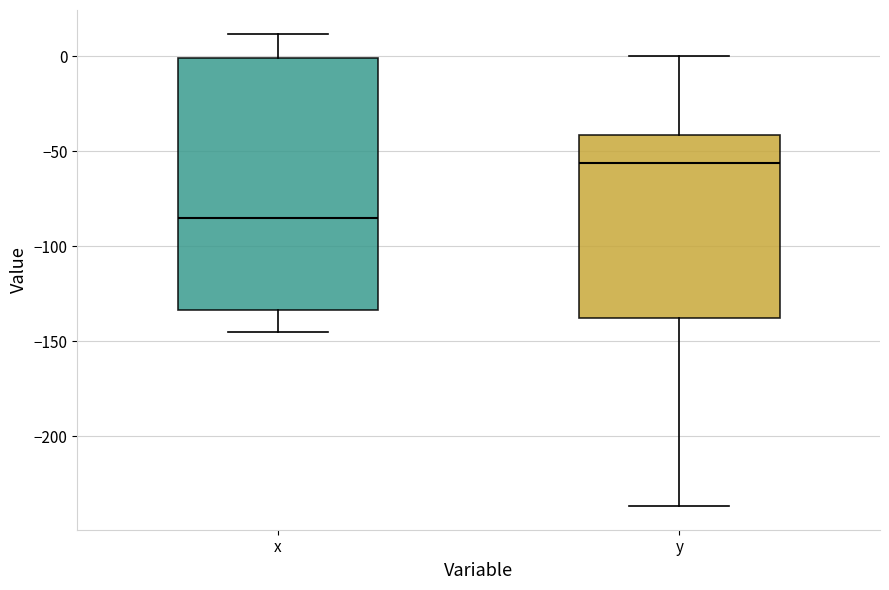

Which box's median line is the lowest?

x